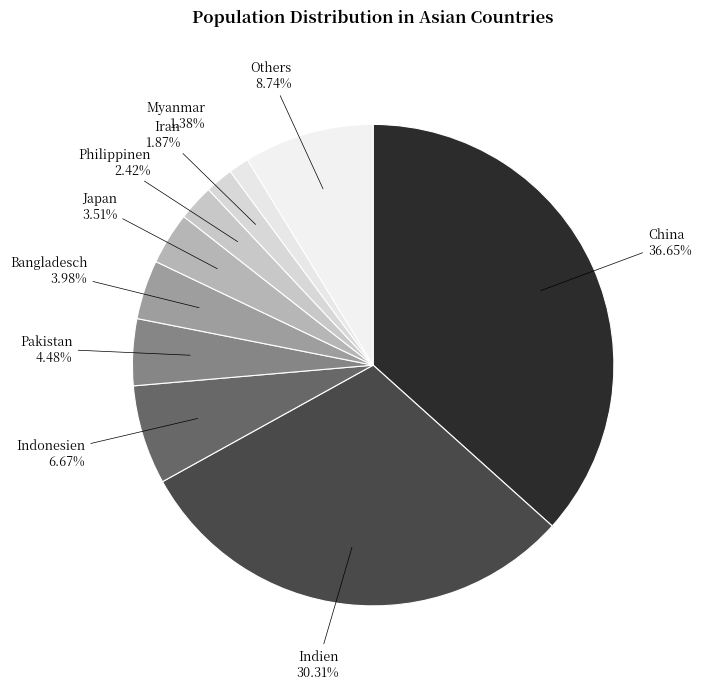

Does Indien represent more than half of the total?

No